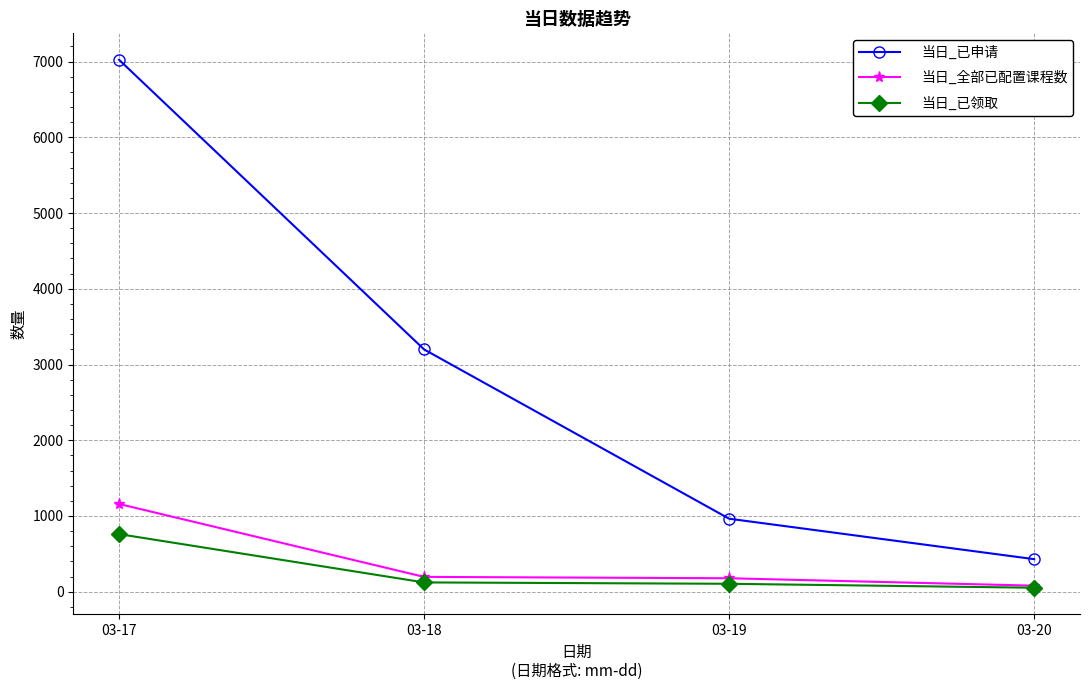

Is it true that 当日_全部已配置课程数 equals 196 at 03-18?

True